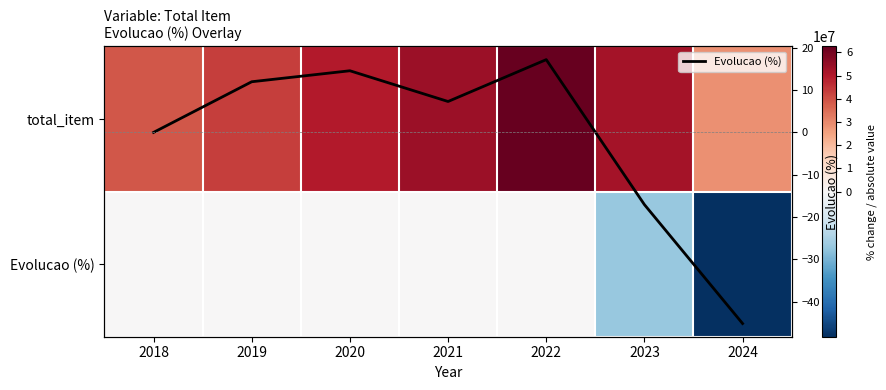

How many series are shown in this chart?

3